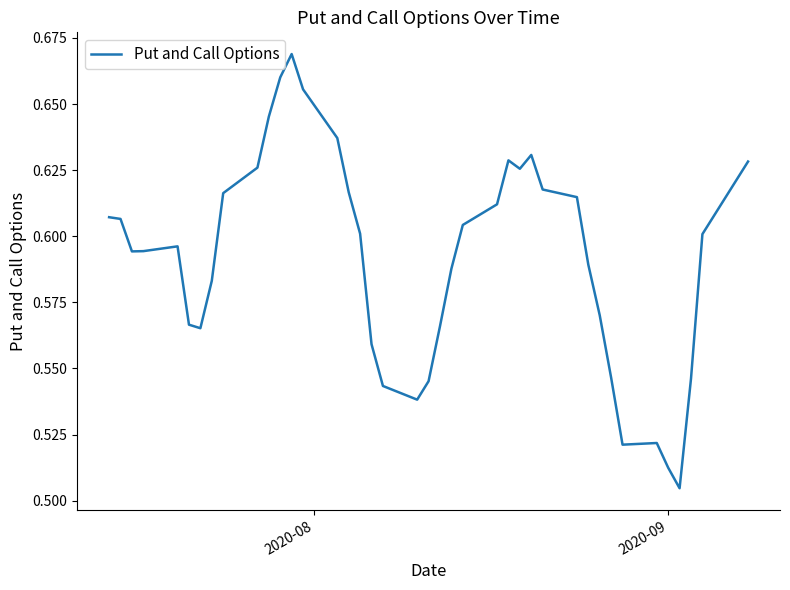

Count the values in the range 0 to 1.

40